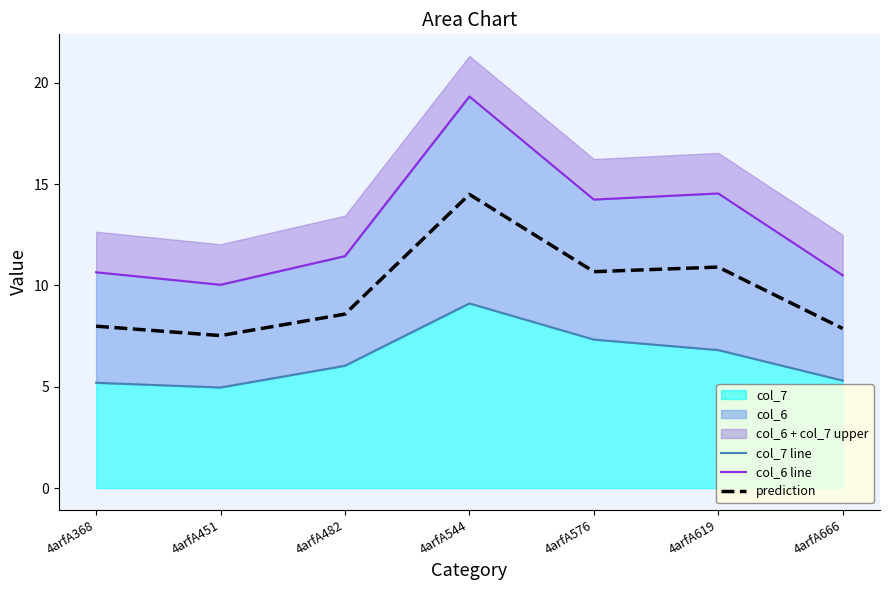

Which series has the largest total across all categories?

col_6 line